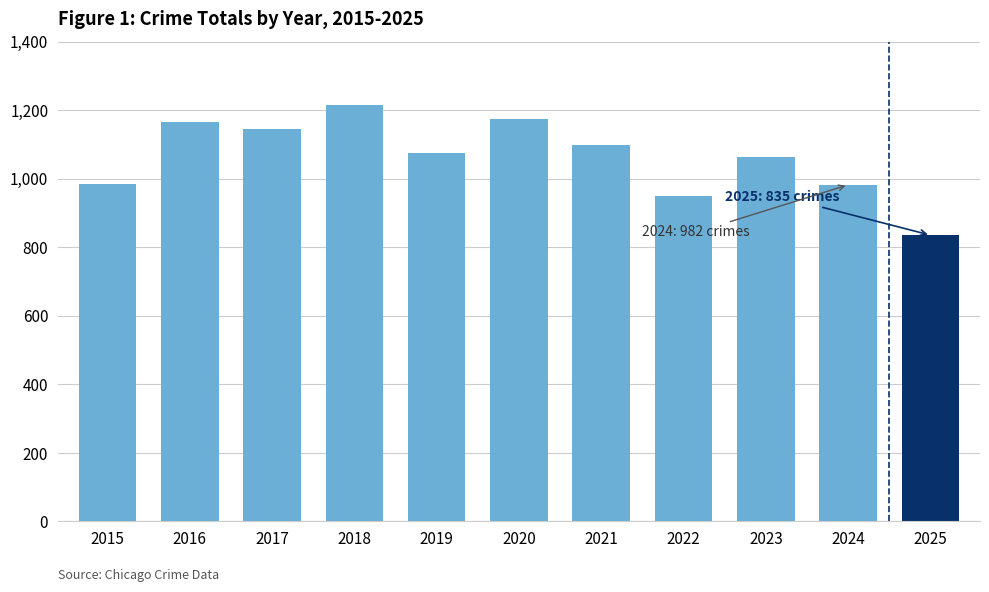

True or false: the data shows 1216 at 2018.

True